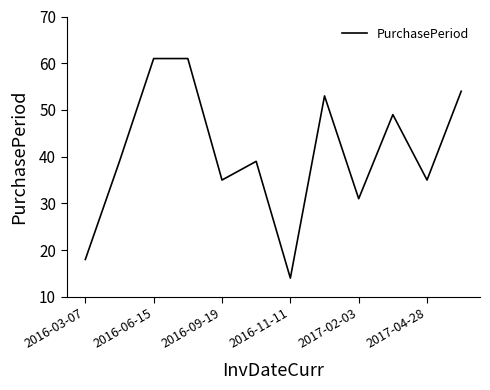

What is the maximum value shown in the chart?

61